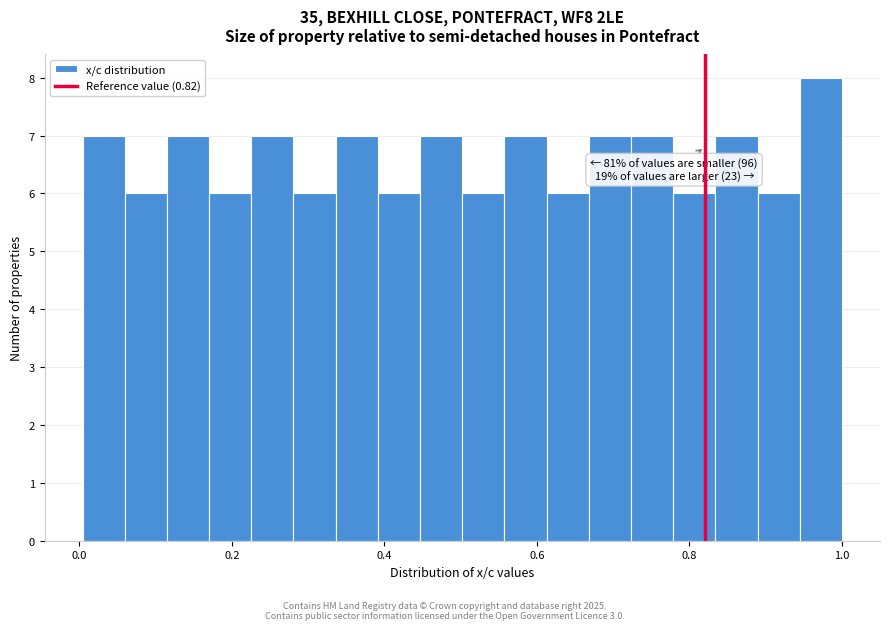

Around what value on the x-axis is the tallest bar? Give the approximate position of its centre, as read against the axis.

0.98